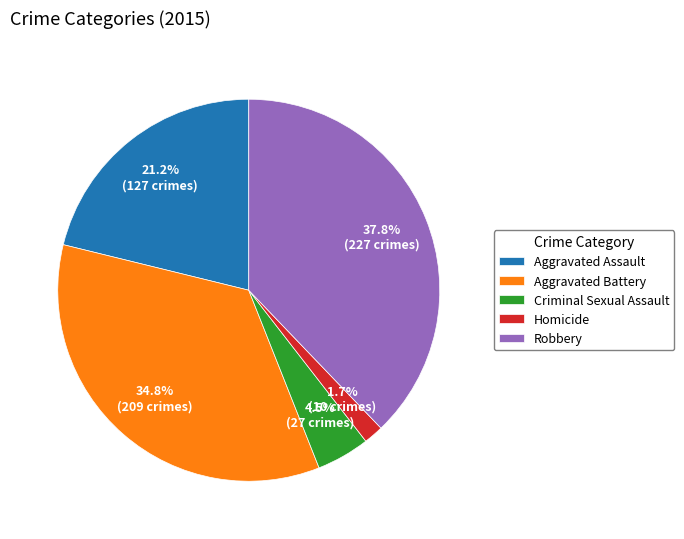

The Criminal Sexual Assault slice represents 13% of the pie. True or false?

False